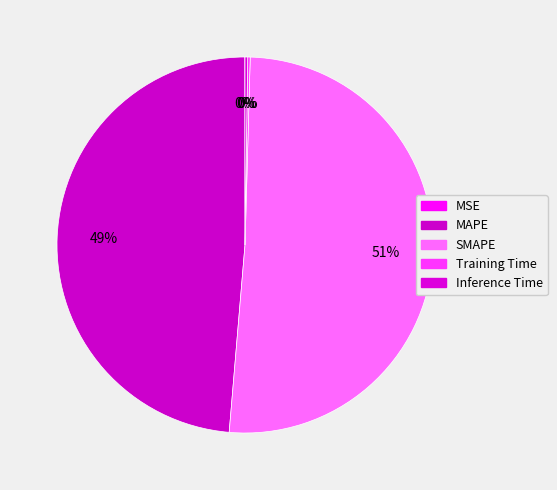

How many slices are in this pie chart?

5